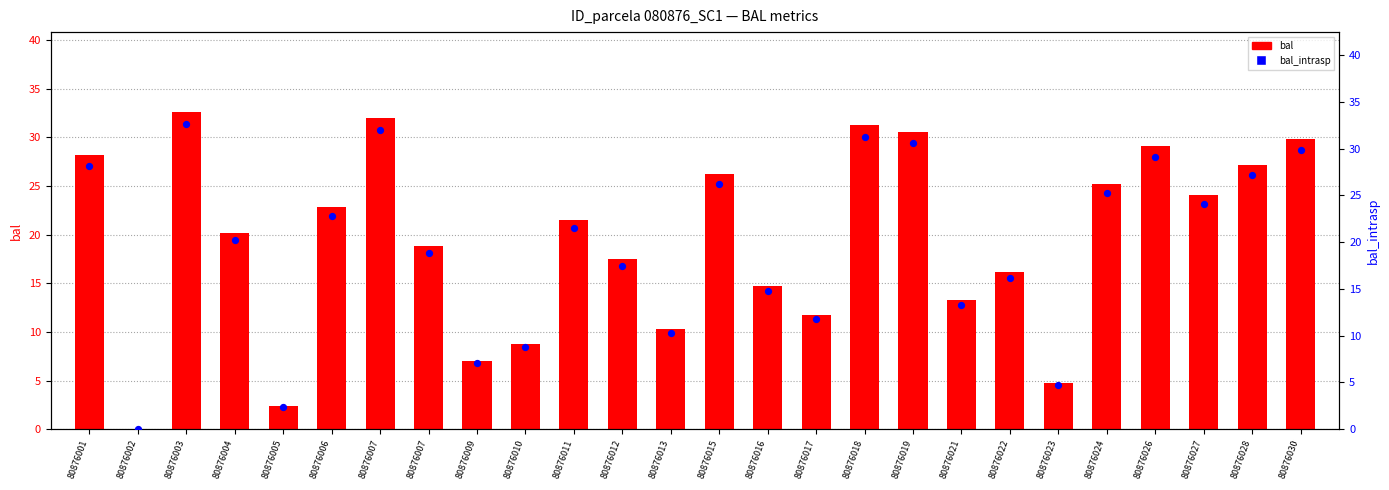

Which series contains the highest Y value?

bal